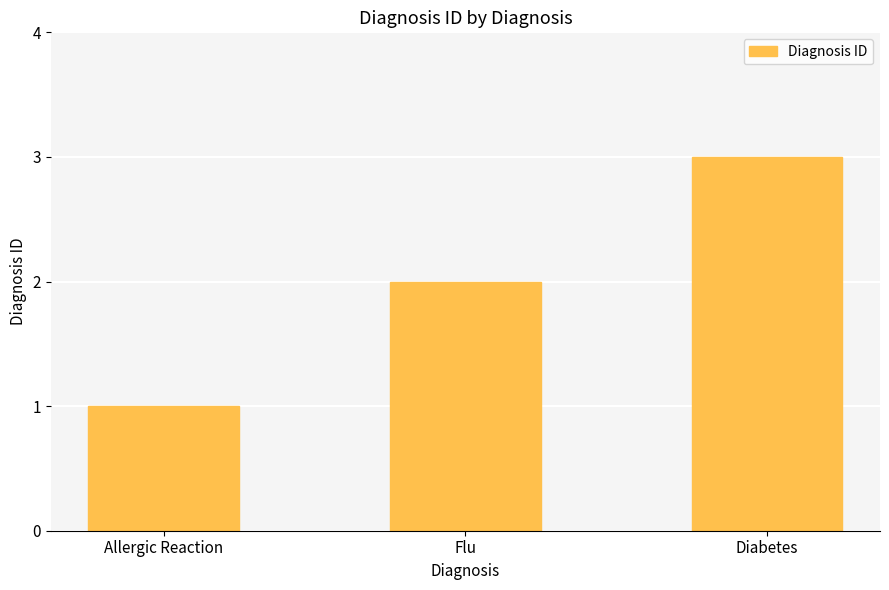

Which label corresponds to the smallest value in the chart?

Allergic Reaction